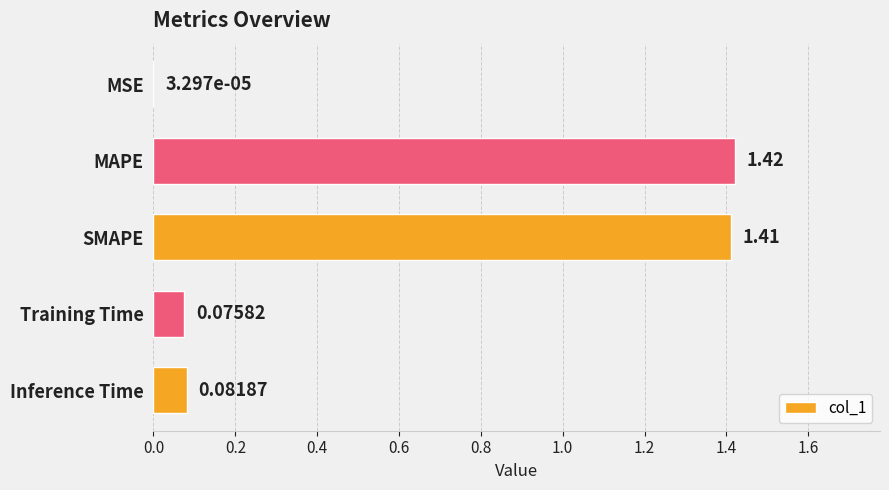

Where is the data nearest to the value 0?

MSE